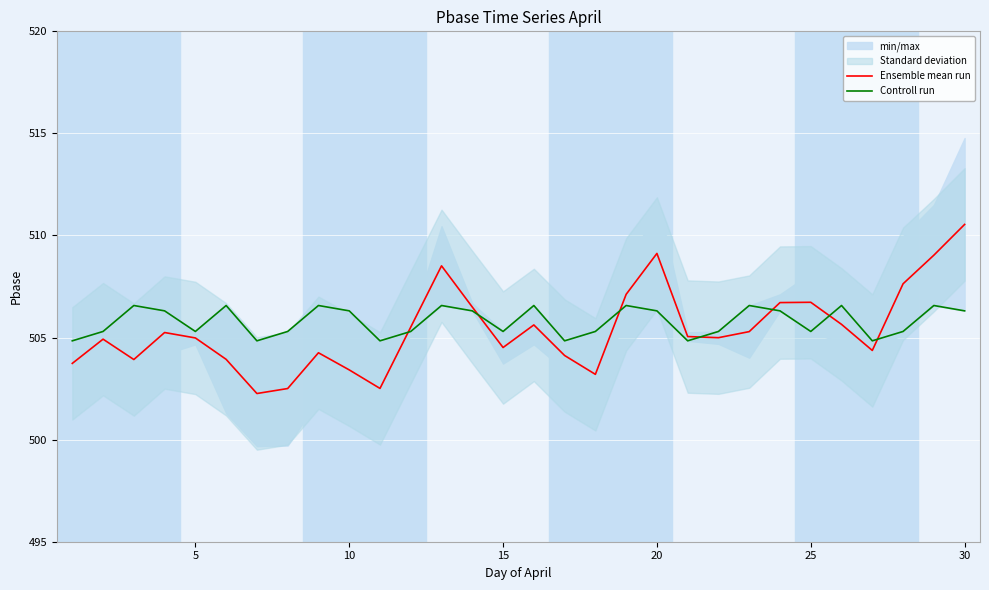

Is it true that Ensemble mean run equals 785.3 at 25?

False